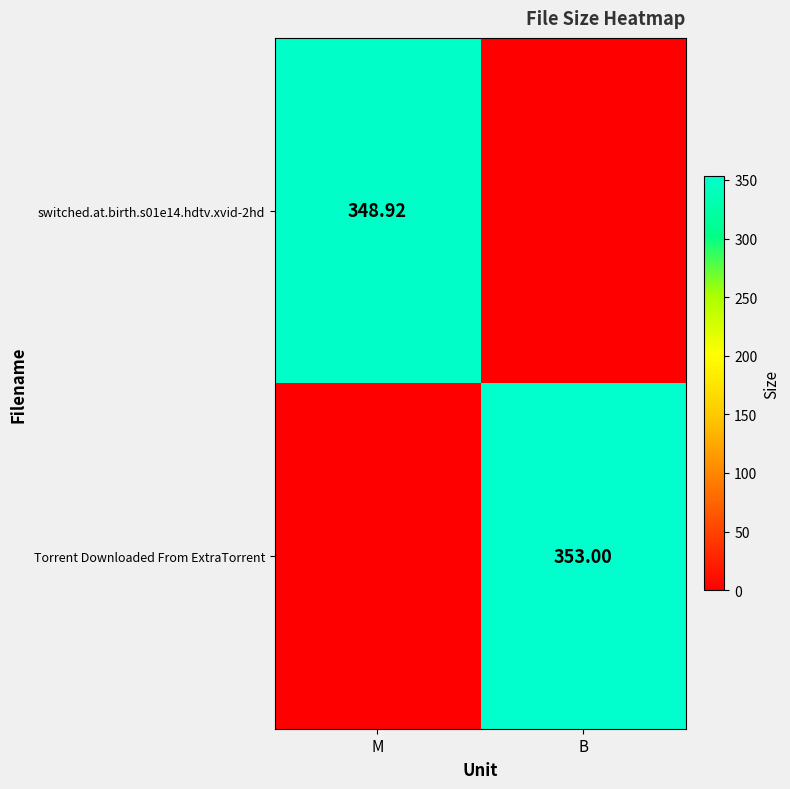

Is it true that switched.at.birth.s01e14.hdtv.xvid-2hd equals -115.8 at B?

False